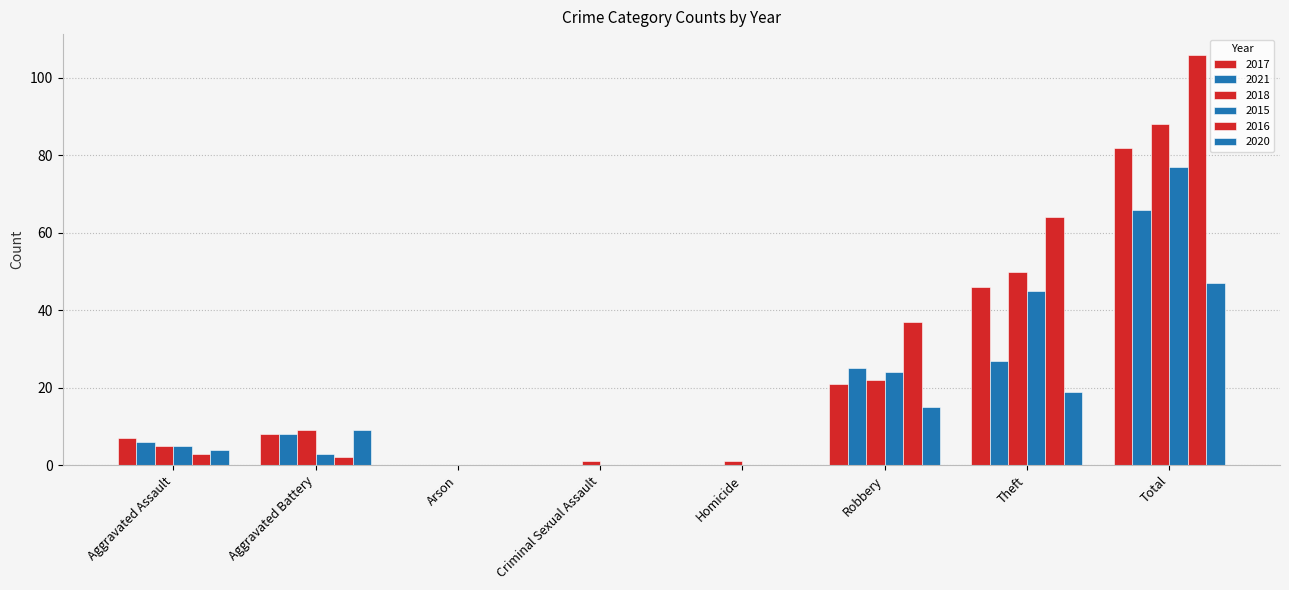

Count the number of data series in this chart.

6